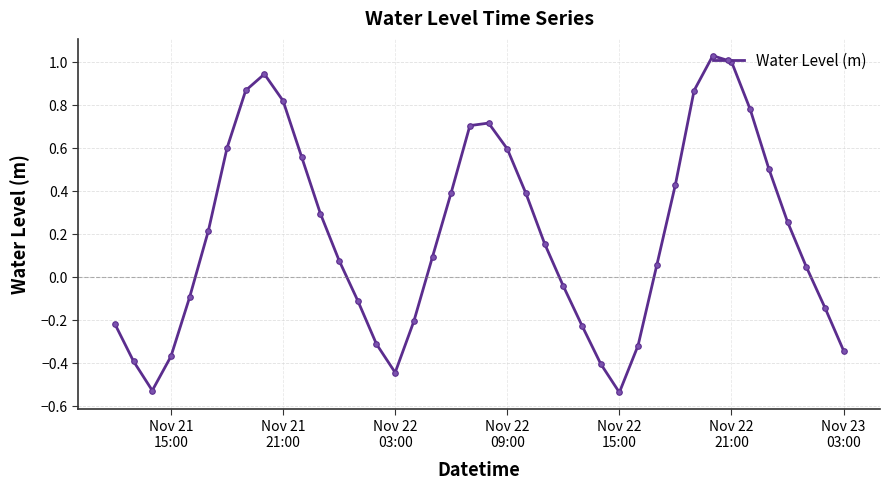

What is the difference between the maximum and second lowest values?

1.6